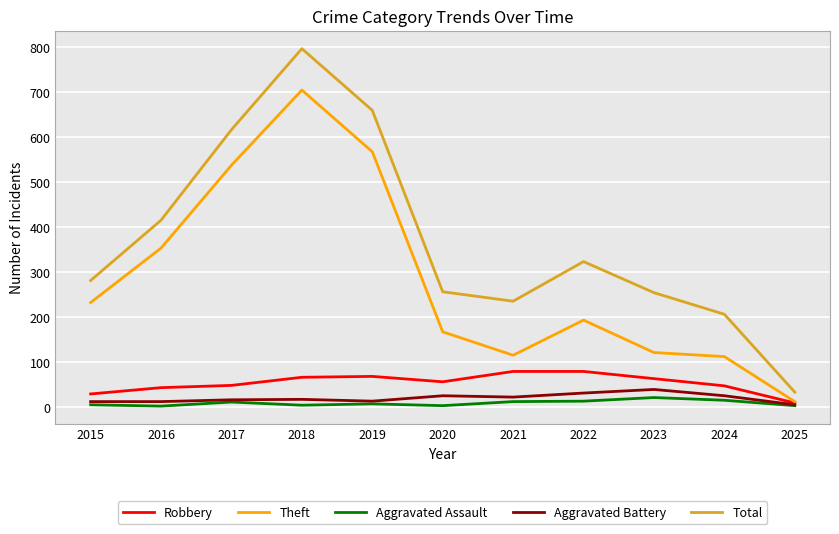

In Aggravated Assault, how many points are higher than both neighbors (excluding endpoints)?

3